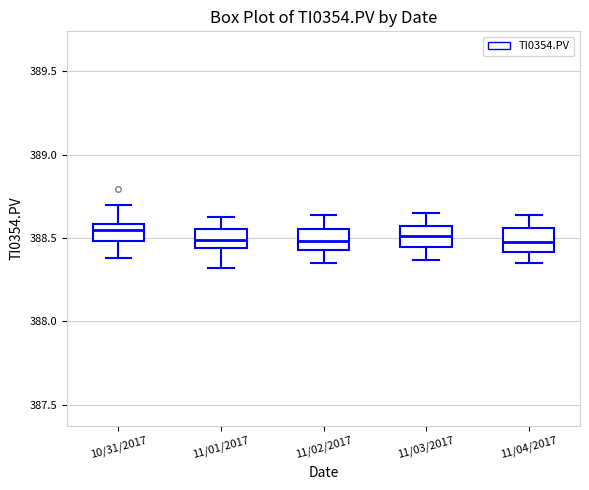

Where is the upper edge of the box for 10/31/2017 on the y-axis? The values are not printed on the chart, so give them approximately, as read against the axis.

388.60